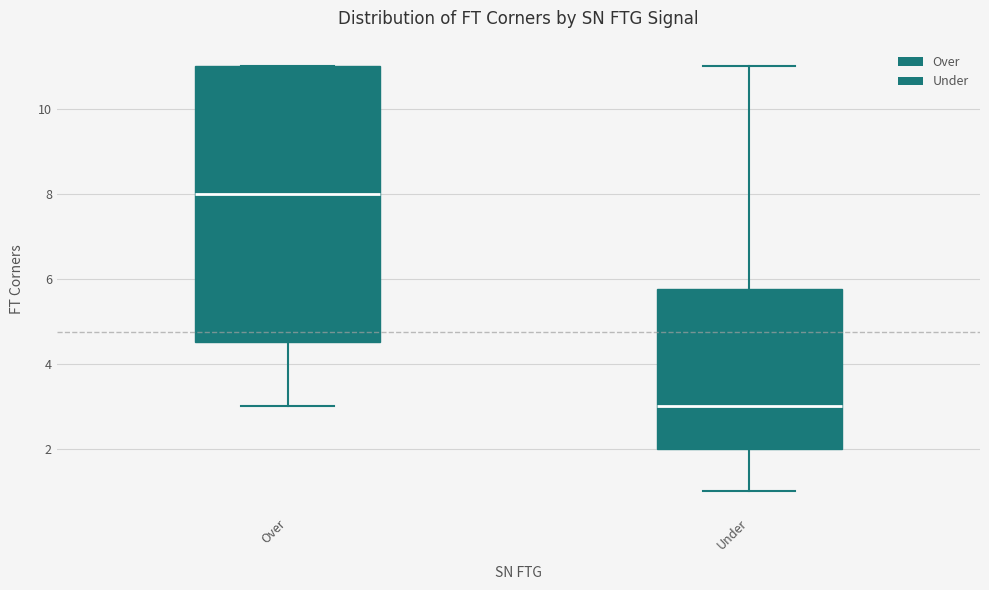

Reading left to right, read every box against the y-axis: the position of its median line, the range the box covers, and the ends of its whiskers. The values are not printed on the chart, so give them approximately, as read against the axis.

Over: median 8.0, box 4.6 to 11.0, whiskers 3.0 to 11.0
Under: median 3.0, box 2.0 to 5.8, whiskers 1.0 to 11.0